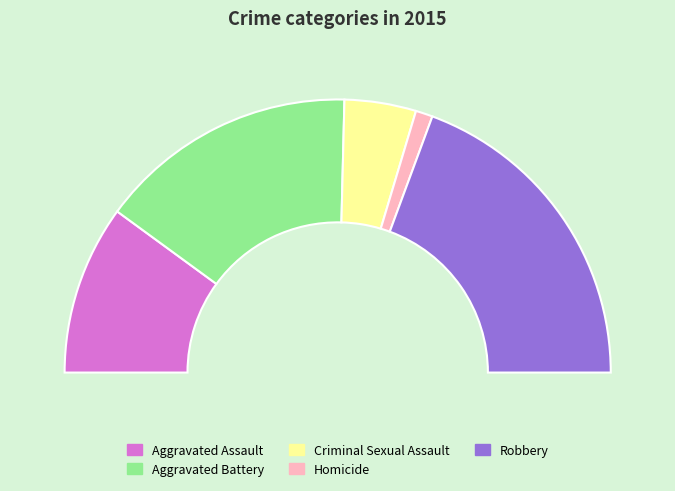

Is there a majority slice in this chart?

No